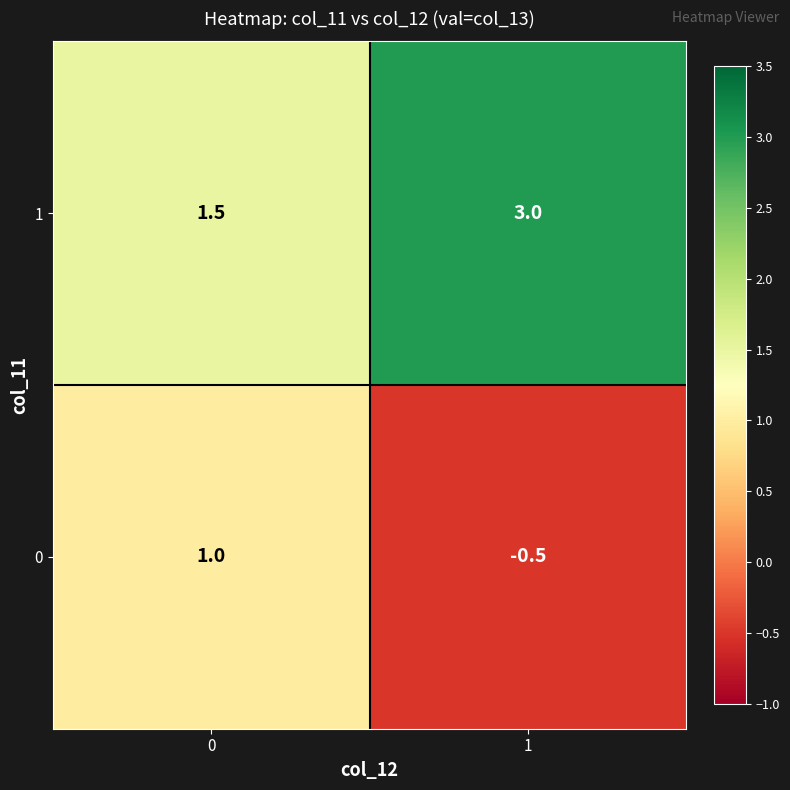

What is the spread (max minus min) of values at 1?

3.5